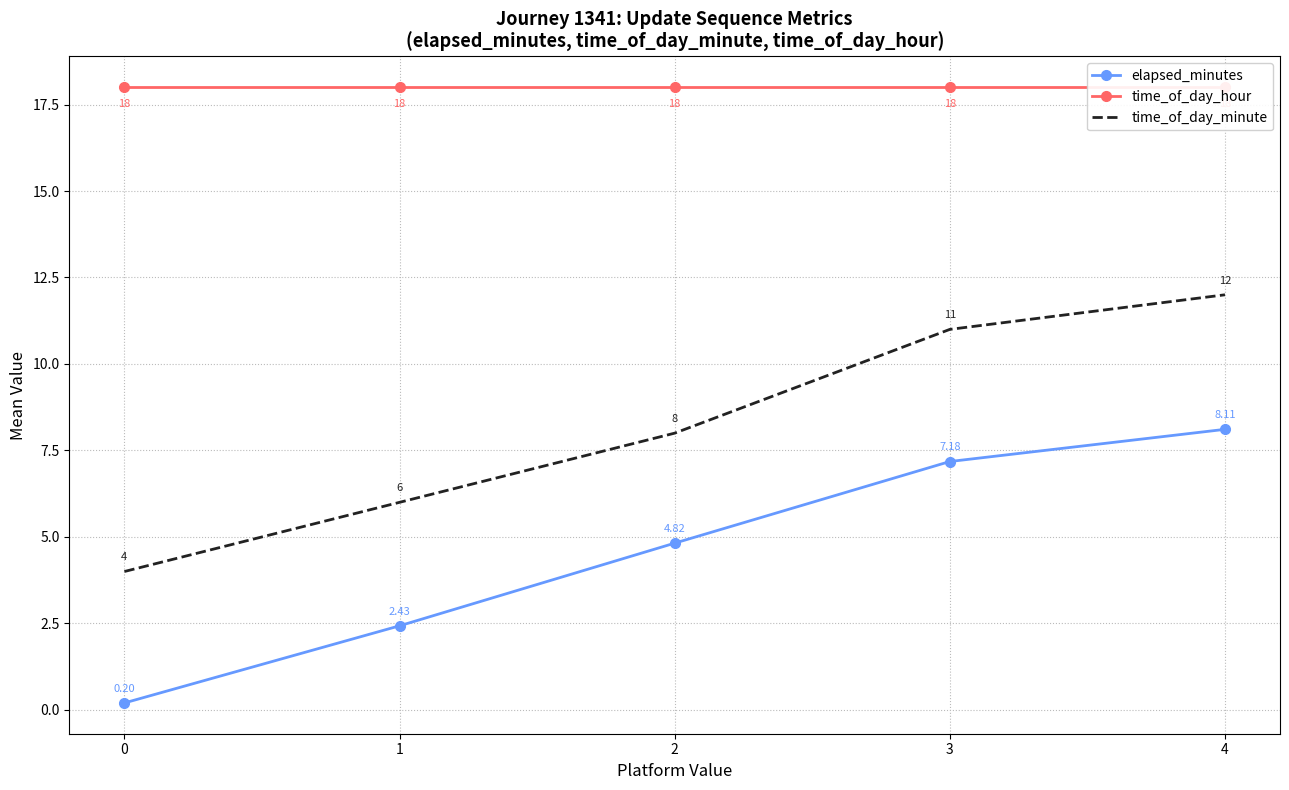

How many series are shown in this chart?

3